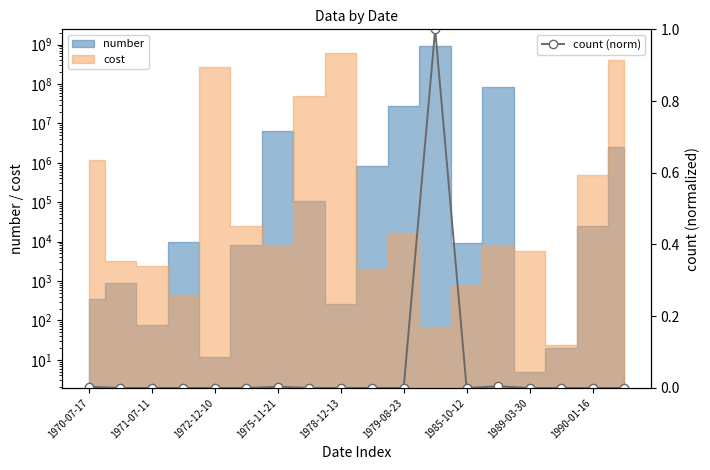

Count the number of values greater than 0.

17